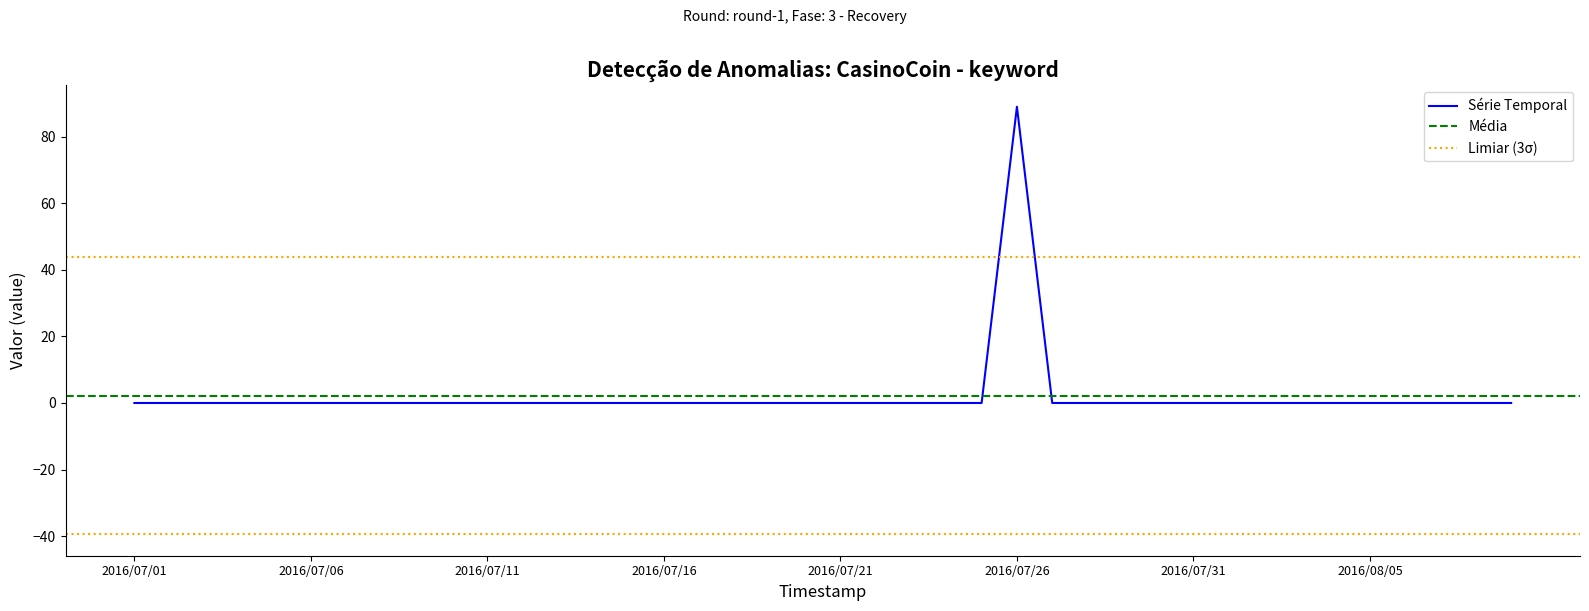

At which category does the chart reach its peak across all series?

2016/07/26